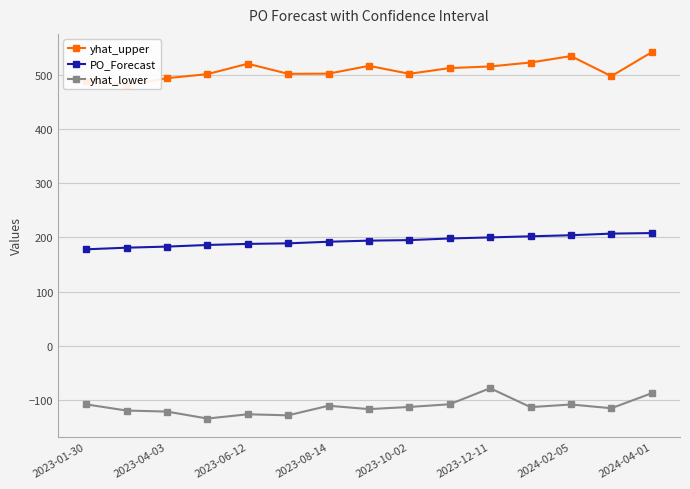

Reading left to right, extract all data points from this chart.

yhat_upper: 489.5	480.9	494.1	501.6	520.8	502.1	502.5	516.9	502.2	512.8	515.8	523.1	534.9	497.8	542.1
PO_Forecast: 178.0	181.0	183.0	186.0	188.0	189.0	192.0	194.0	195.0	198.0	200.0	202.0	204.0	207.0	208.0
yhat_lower: -108.5	-119.8	-121.8	-134.6	-126.7	-128.7	-111.0	-117.2	-113.2	-108.2	-78.6	-113.5	-108.7	-115.6	-87.8